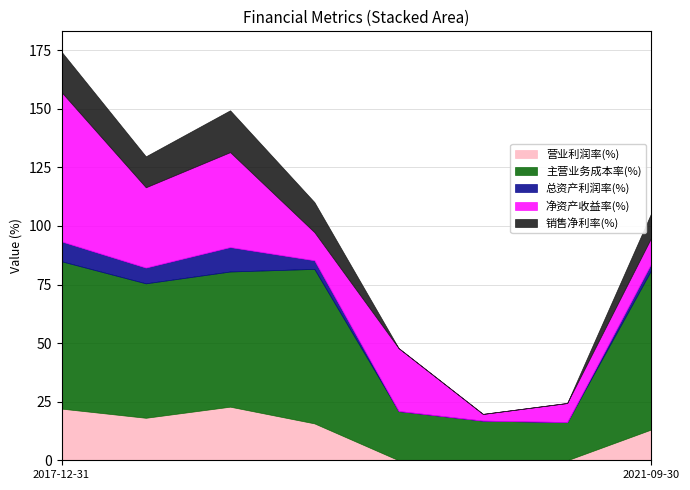

How many interior local valleys does the 销售净利率(%) series have?

1